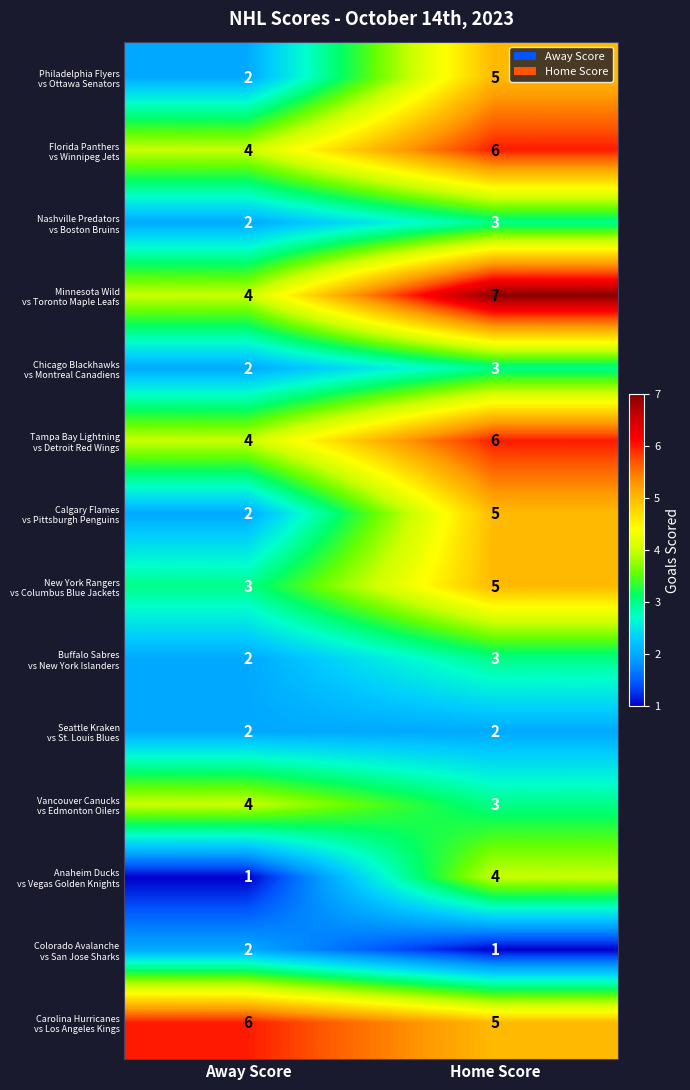

At which category does the chart reach its peak across all series?

Home Score